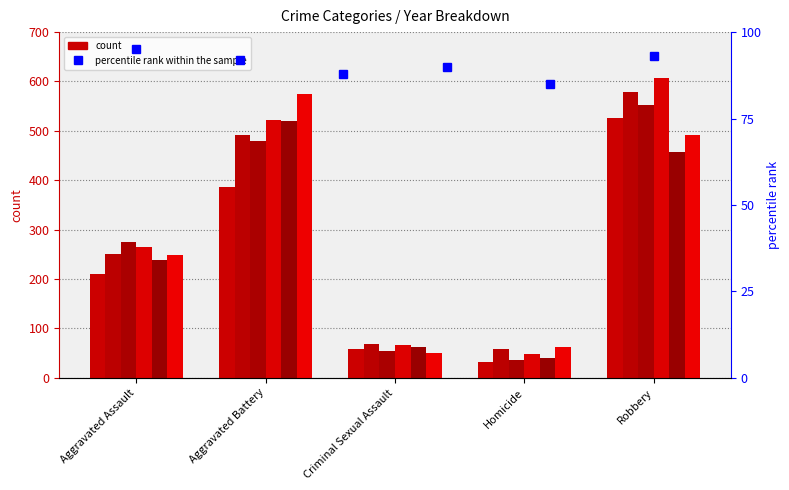

True or false: the data shows 95 at Aggravated Assault.

True